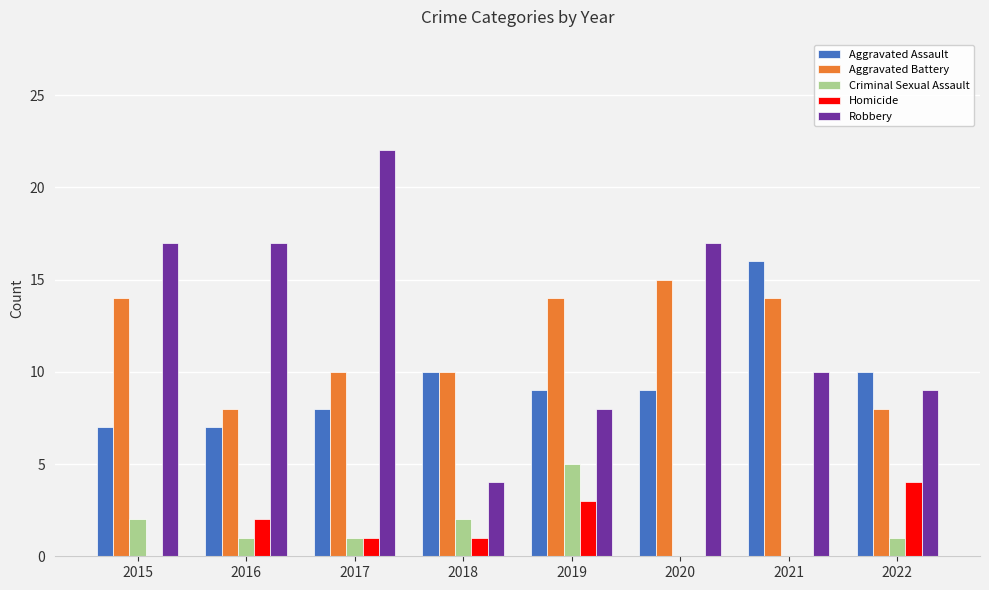

Does the chart contain stacked bars?

No